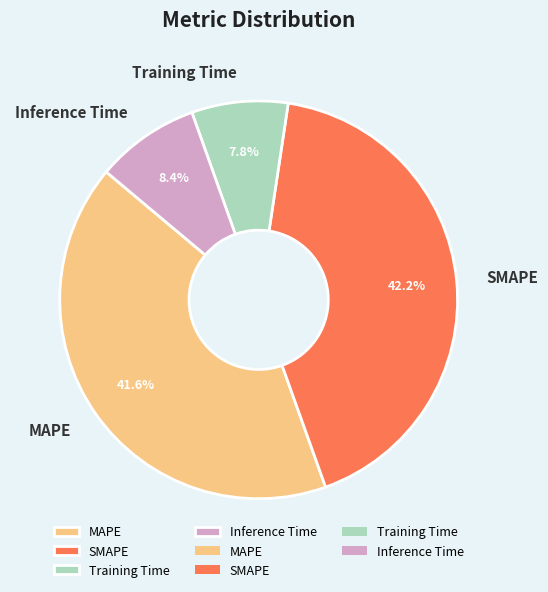

Is MAPE the majority of the pie?

No